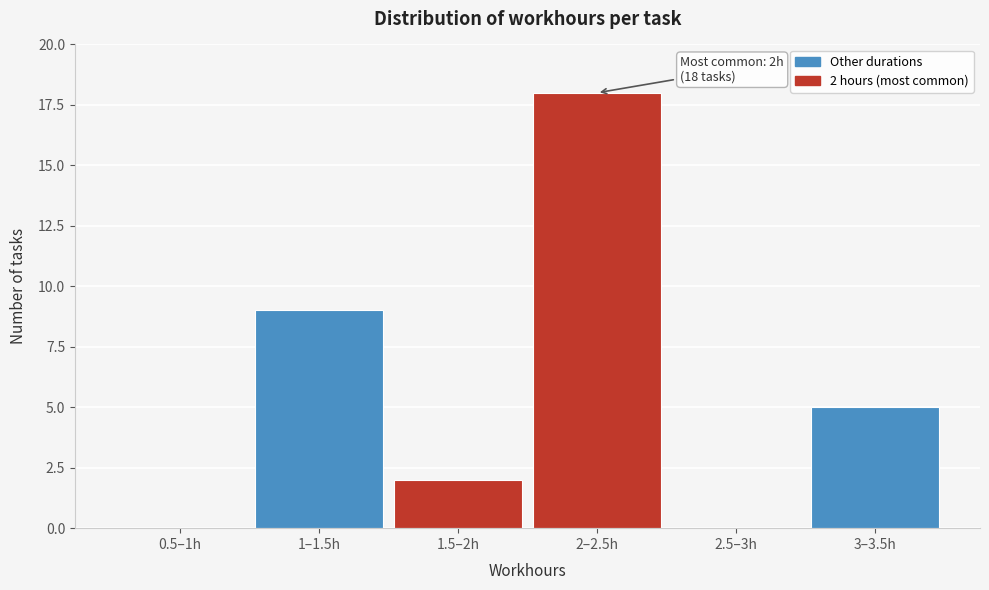

Reading right to left, list all the values displayed in this chart.

3–3.5h=5	2.5–3h=0	2–2.5h=18	1.5–2h=2	1–1.5h=9	0.5–1h=0